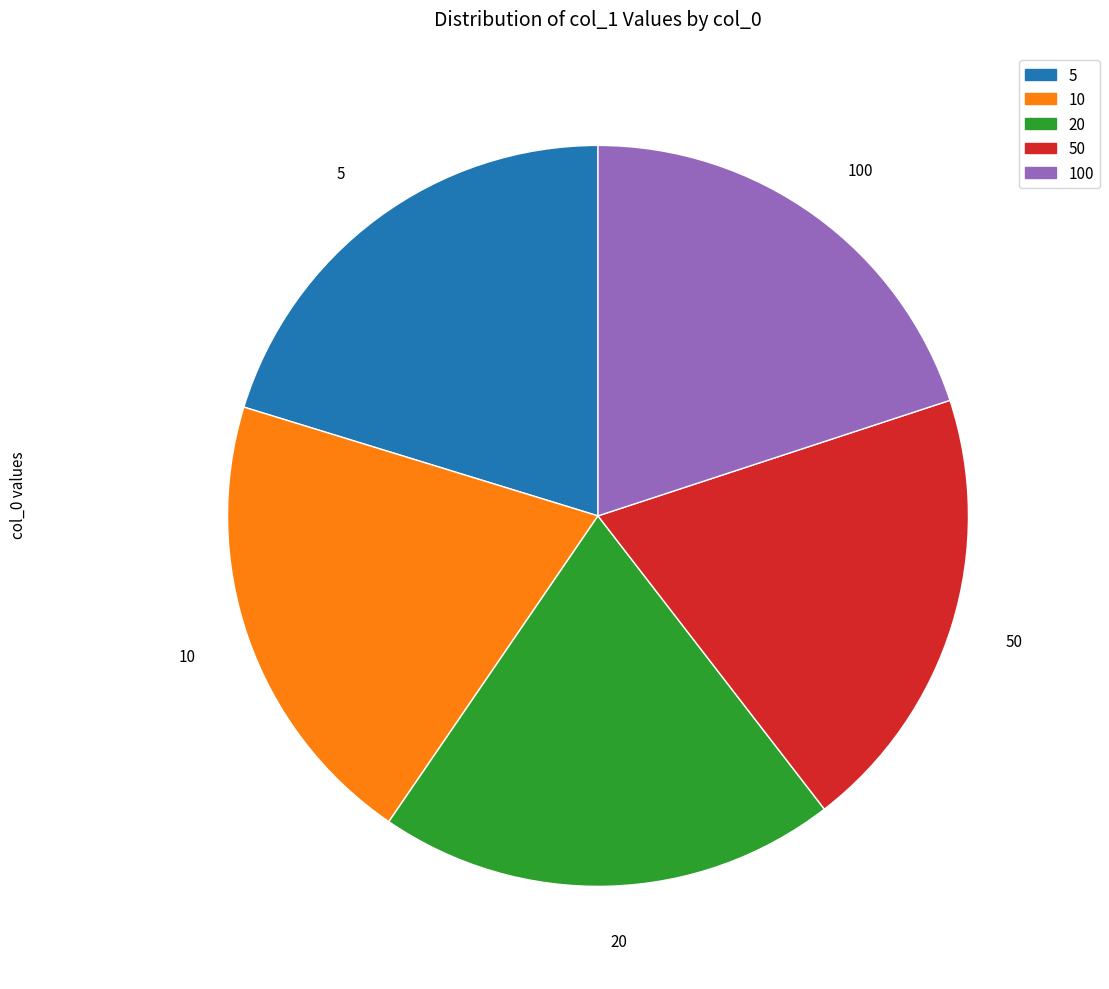

Is there any slice that represents more than half of the pie?

No